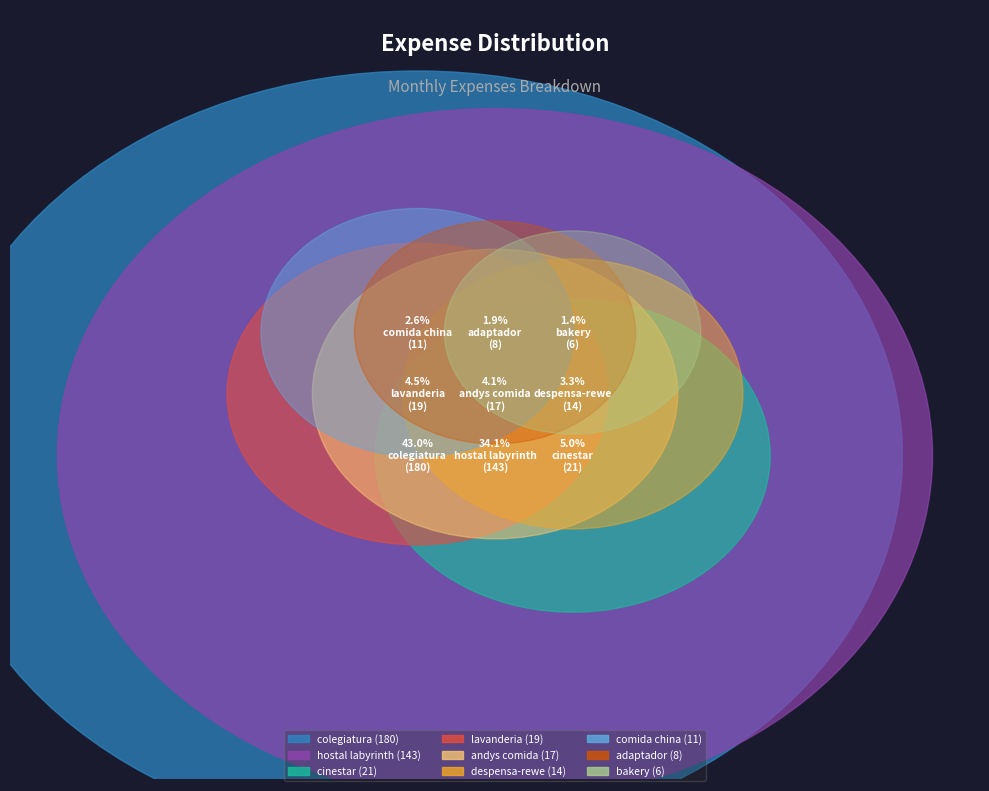

What is the change in value from comida-restaurante-andys comida to comida-restaurante-comida china bim bim?

-6